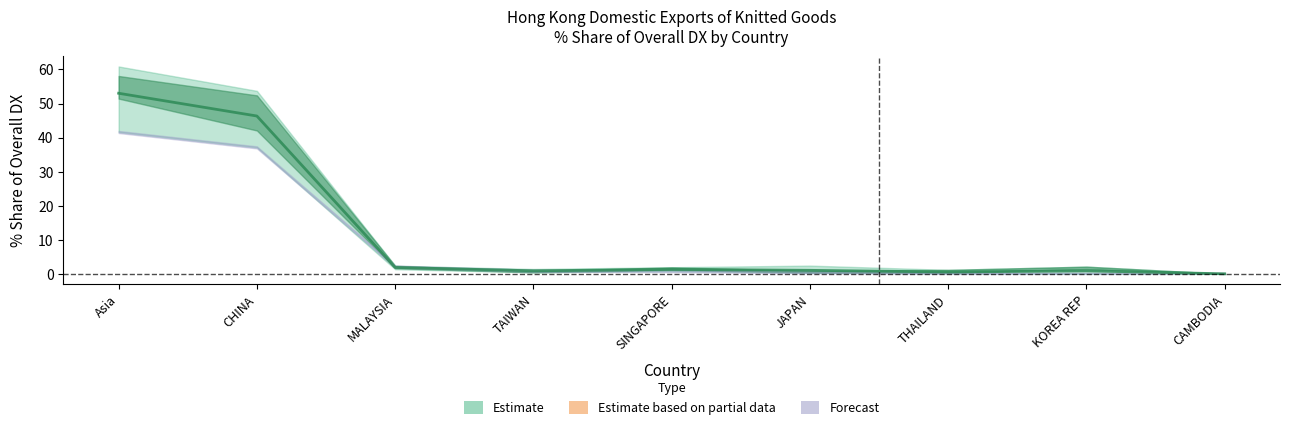

In 201712_% Share, how many points are higher than both neighbors (excluding endpoints)?

2